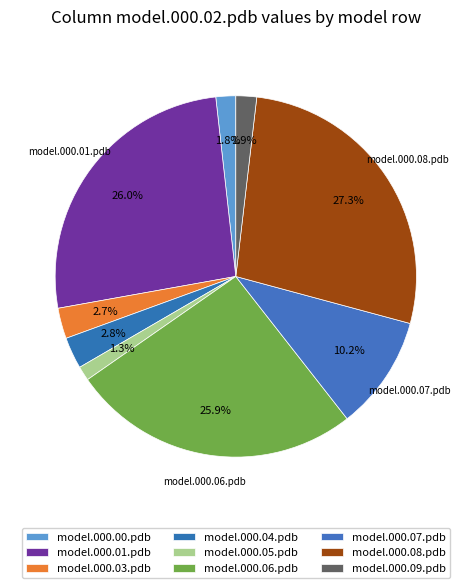

To the nearest percent, what portion does model.000.01.pdb represent?

26%